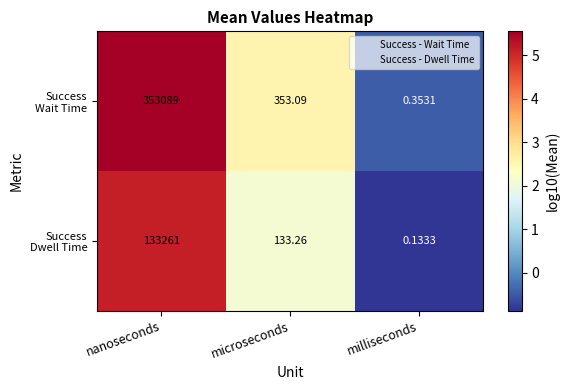

Which category has the lowest value across all series?

milliseconds